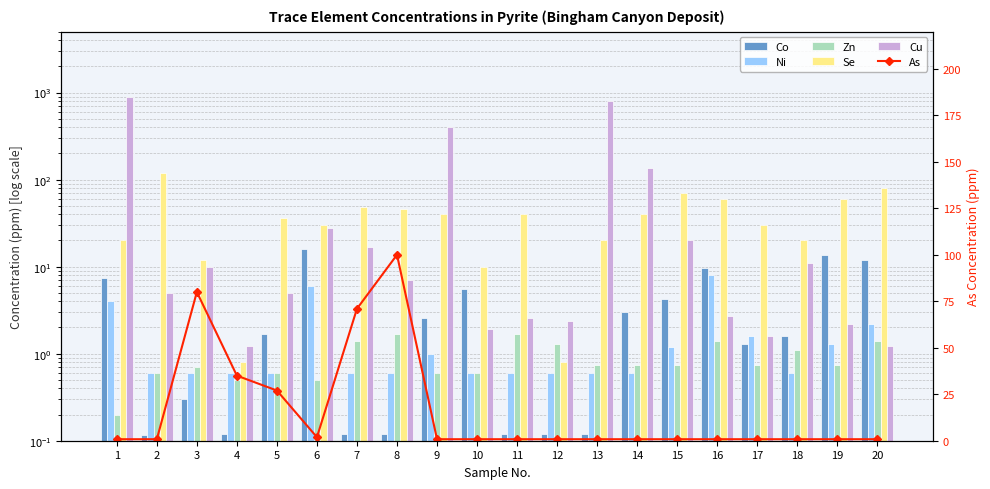

Which series changed the most between 15 and 20?

Cu